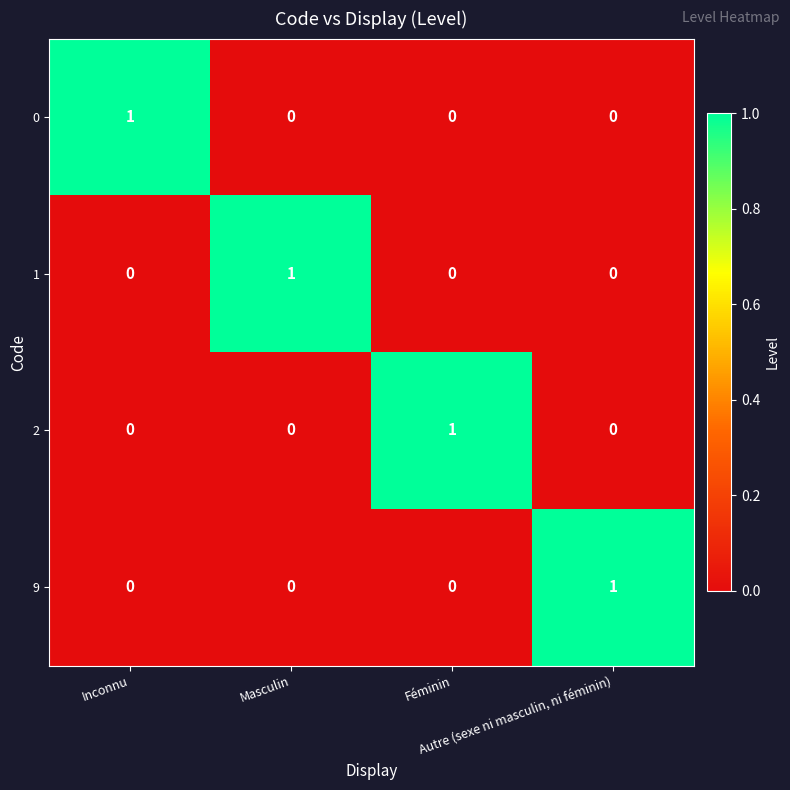

At how many categories does at least one series exceed 0?

4